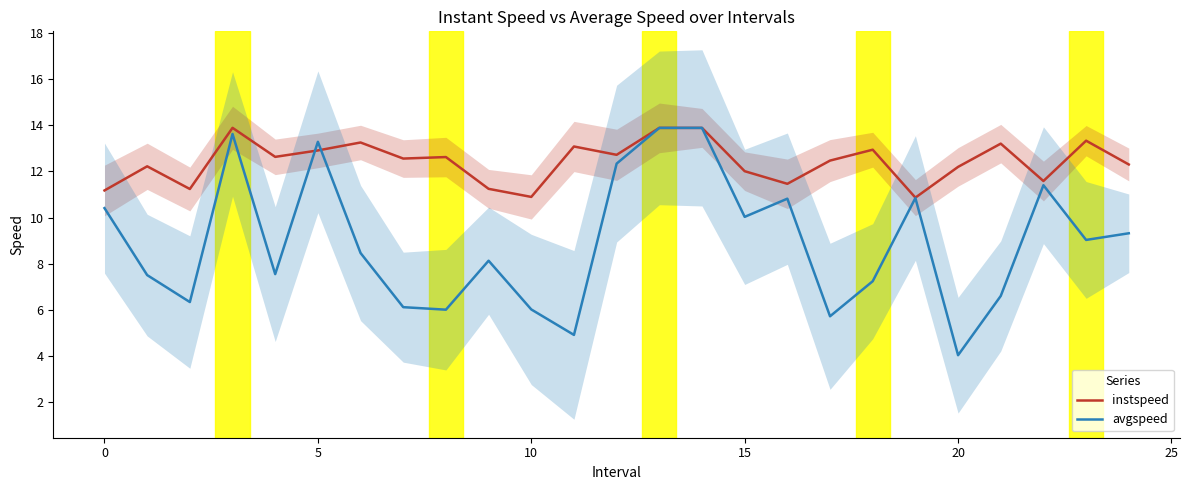

Is it true that avgspeed equals 10.0 at 15?

True